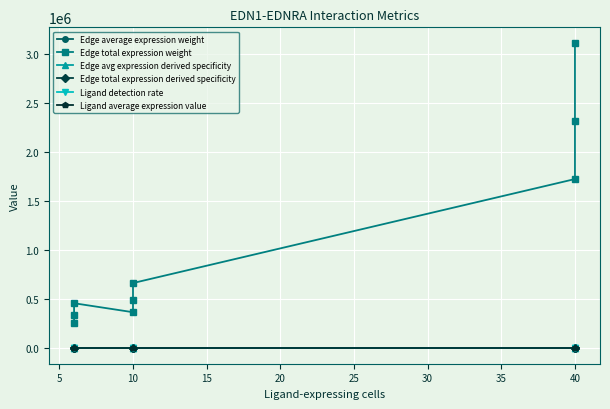

True or false: Edge avg expression derived specificity and Ligand detection rate intersect in this chart.

False